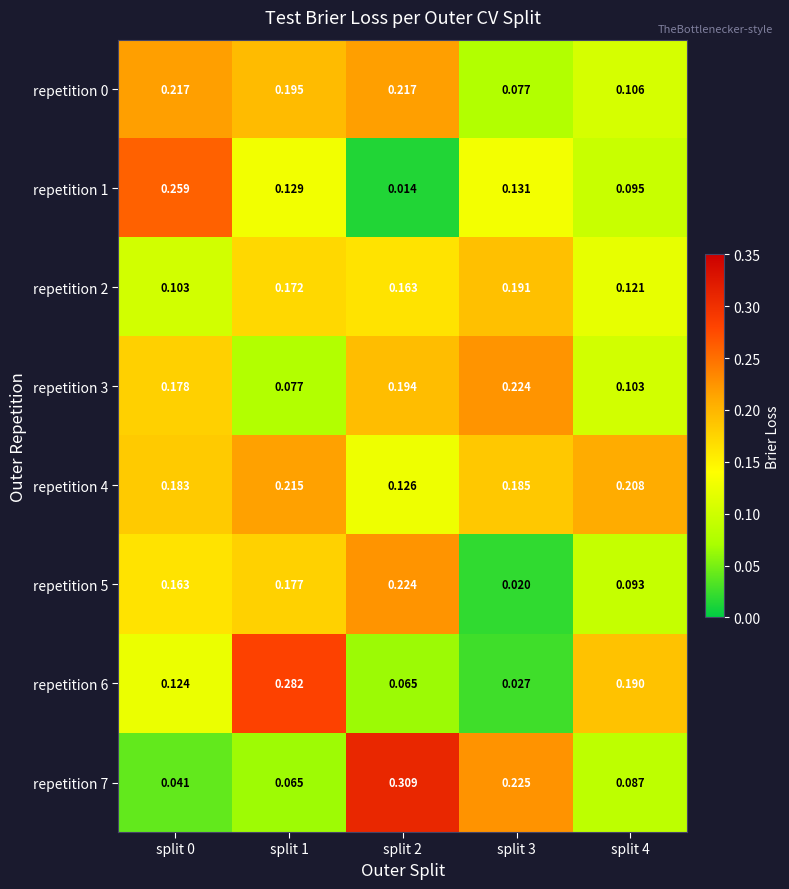

Which label corresponds to the largest value in the chart?

split 2